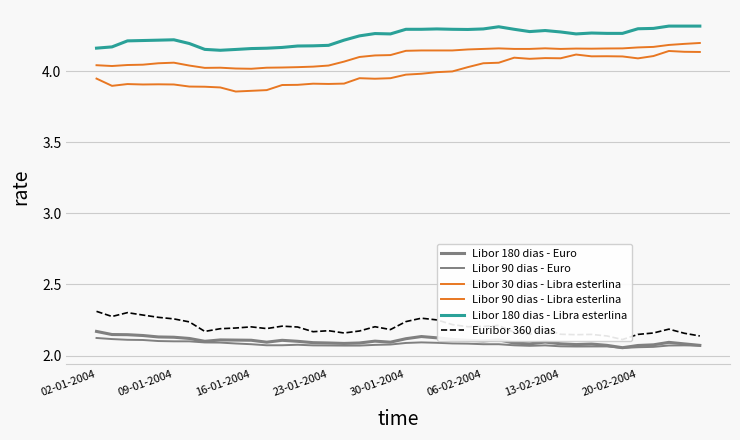

True or false: Euribor 360 dias and Libor 90 dias - Libra esterlina intersect in this chart.

False